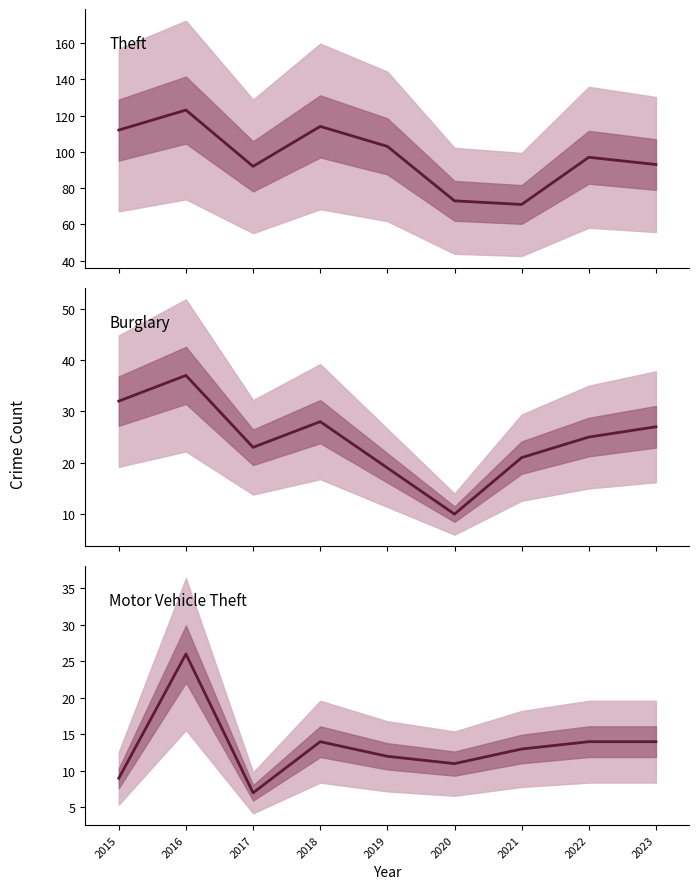

Which series ends up on top after the final intersection of Burglary and Motor Vehicle Theft?

Burglary